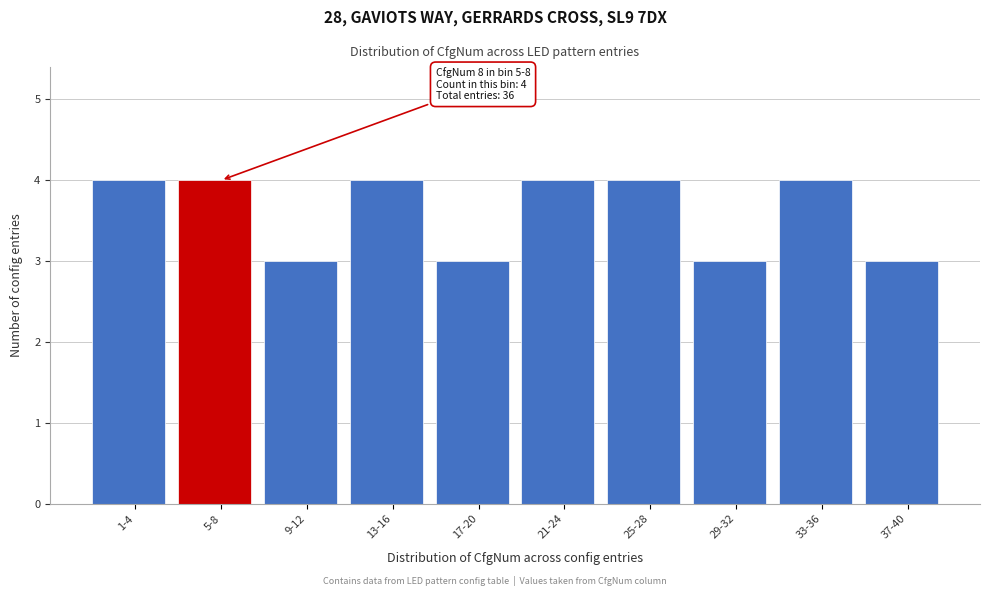

Reading right to left, what are all the values shown in this chart?

37-40=3	33-36=4	29-32=3	25-28=4	21-24=4	17-20=3	13-16=4	9-12=3	5-8=4	1-4=4